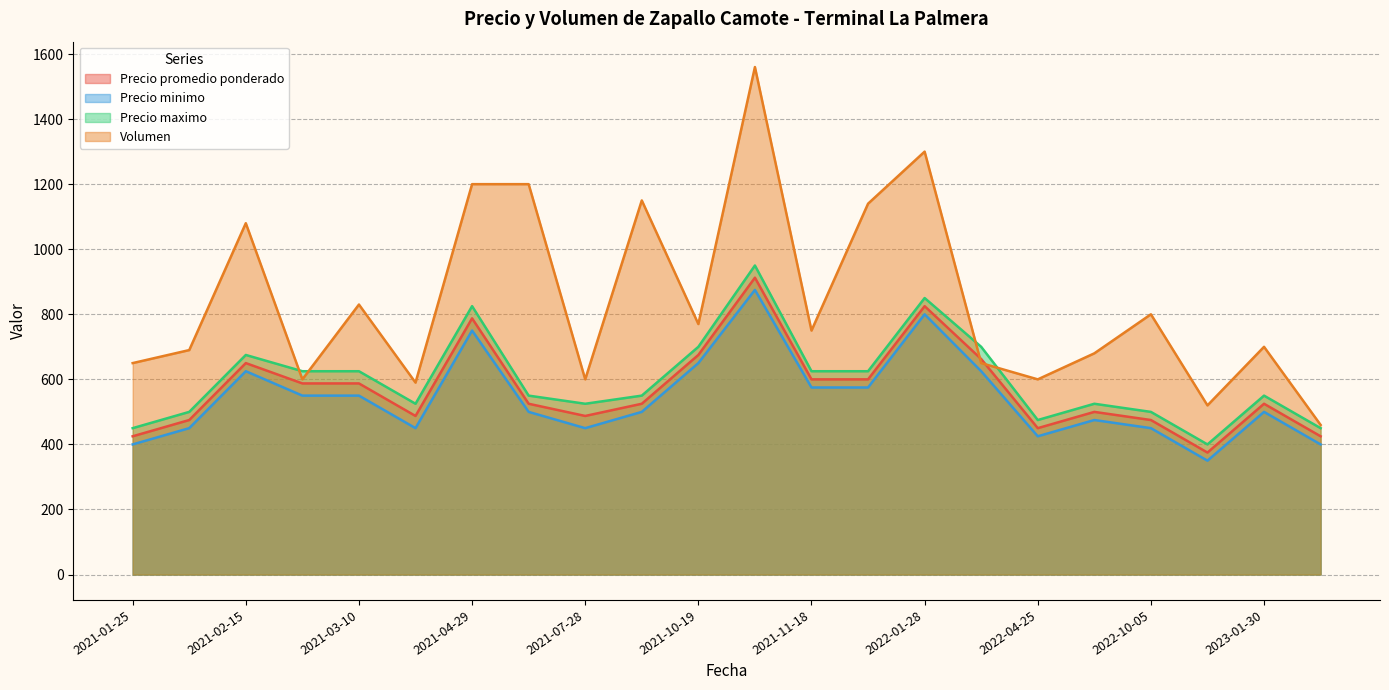

What is the greatest value displayed?

1560.0